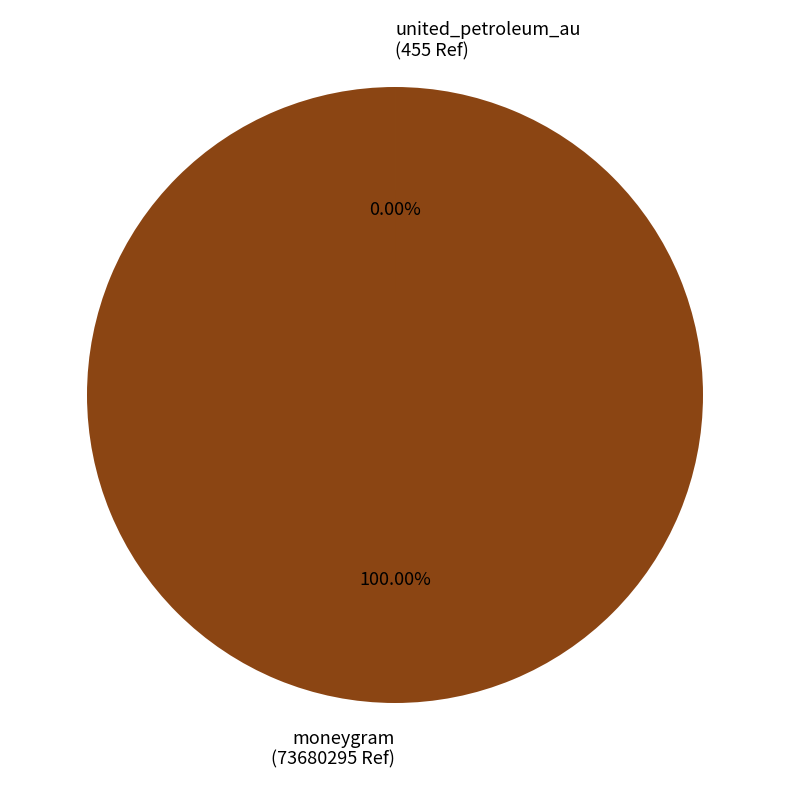

What is the largest slice in the pie chart?

moneygram